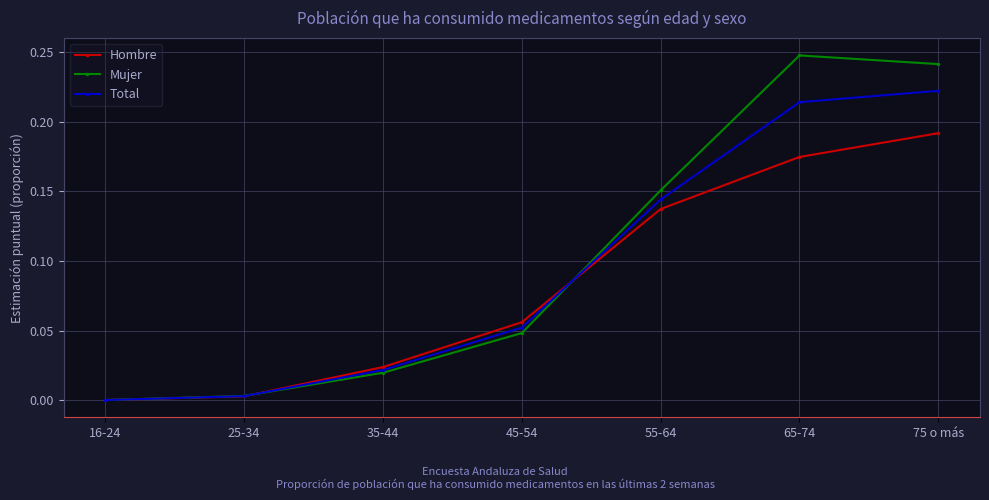

Between 25-34 and 75 o más, which series saw the biggest shift?

Mujer